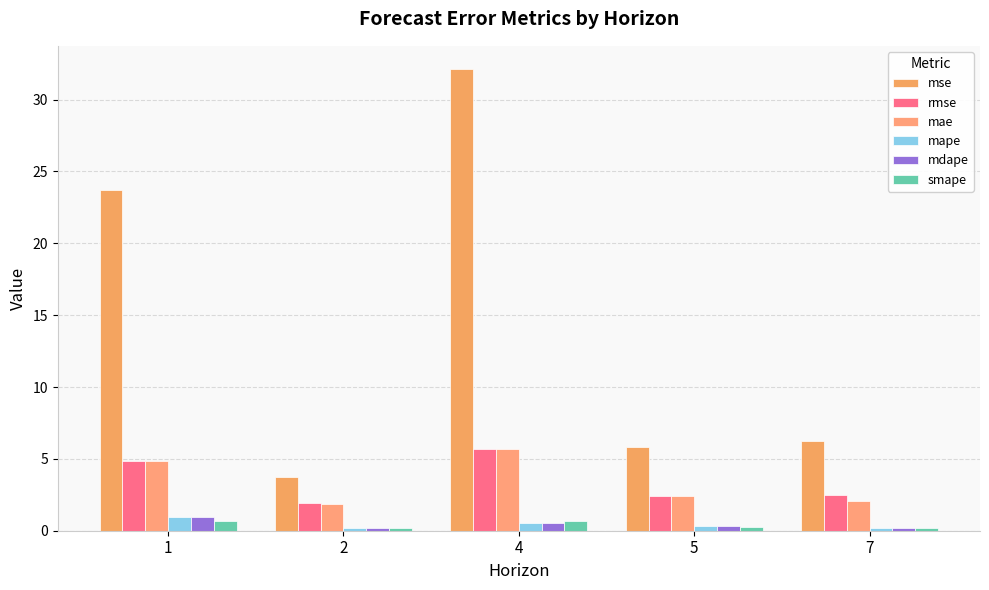

How many series are shown in this chart?

6